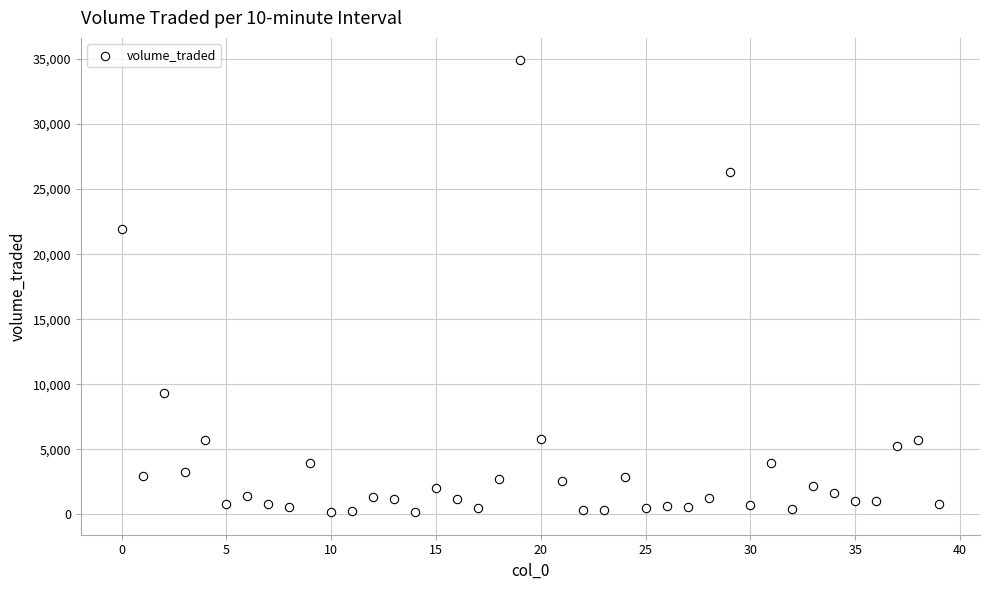

What Y value in the scatter plot is closest to 17530?

21923.0